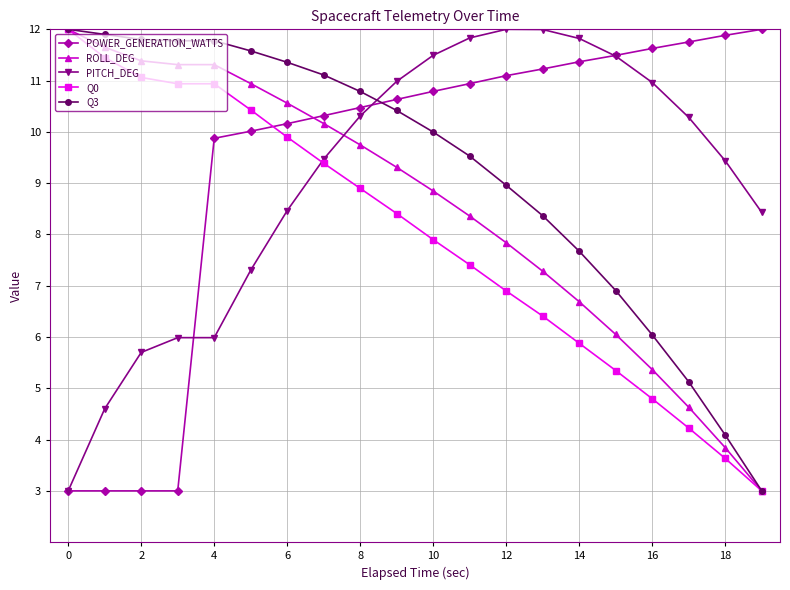

What is the smallest value displayed?

3.0